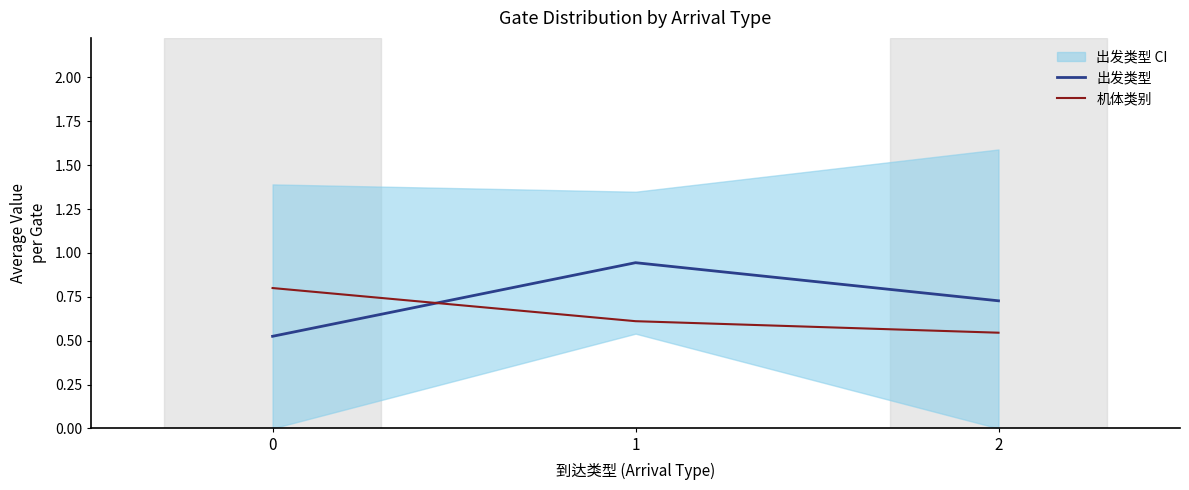

Reading left to right, transcribe all the data shown in this chart.

出发类型: 0=0.5	1=0.9	2=0.7
机体类别: 0=0.8	1=0.6	2=0.5